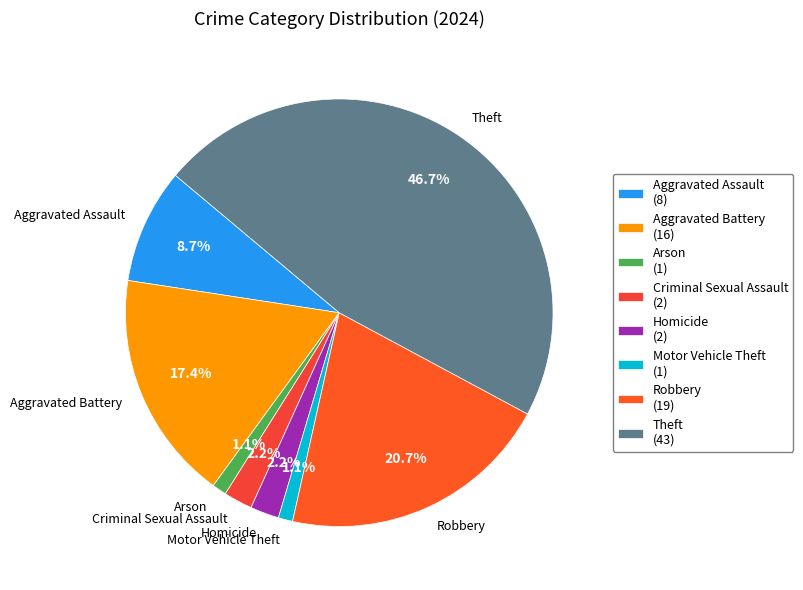

What is the total percentage of Aggravated Assault and Aggravated Battery?

26.1%